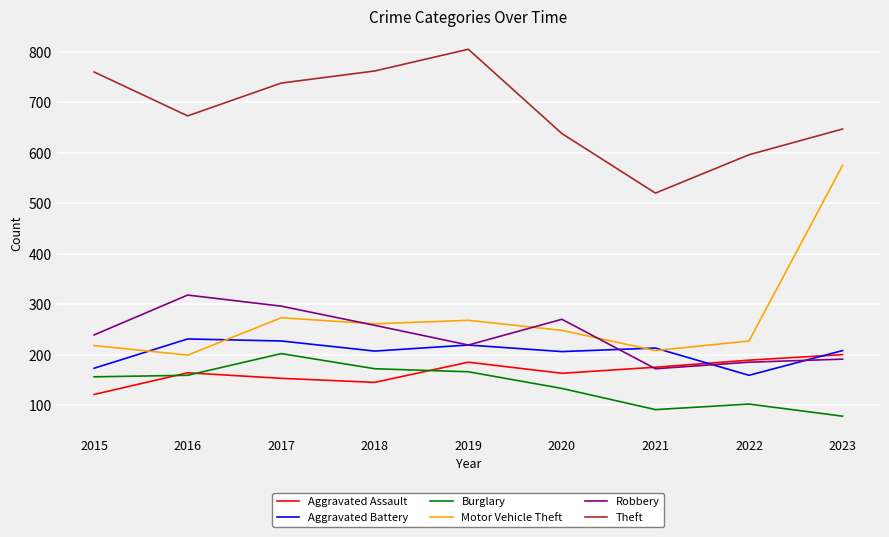

Where is Burglary nearest to the value 140?

2020